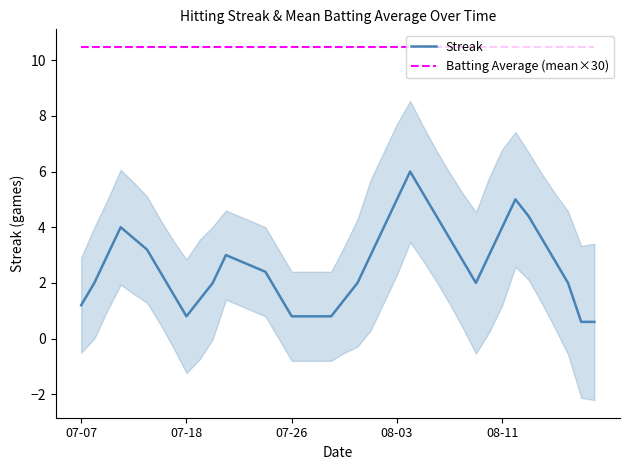

What is the average value of the Batting Average (mean×30) series?

10.5